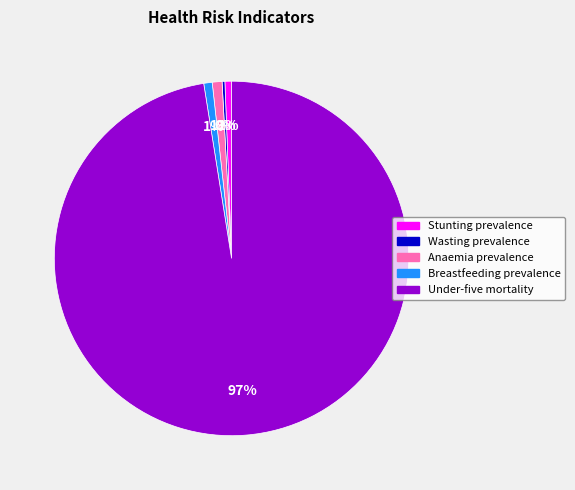

Is it true that Stunting prevalence is 10% of the pie?

False